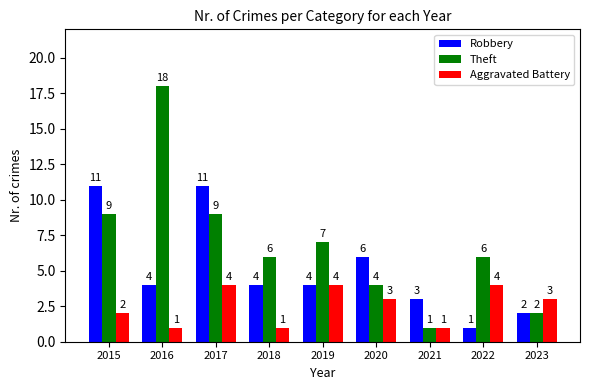

What is the value of the Theft bar at the 3rd from the left?

9